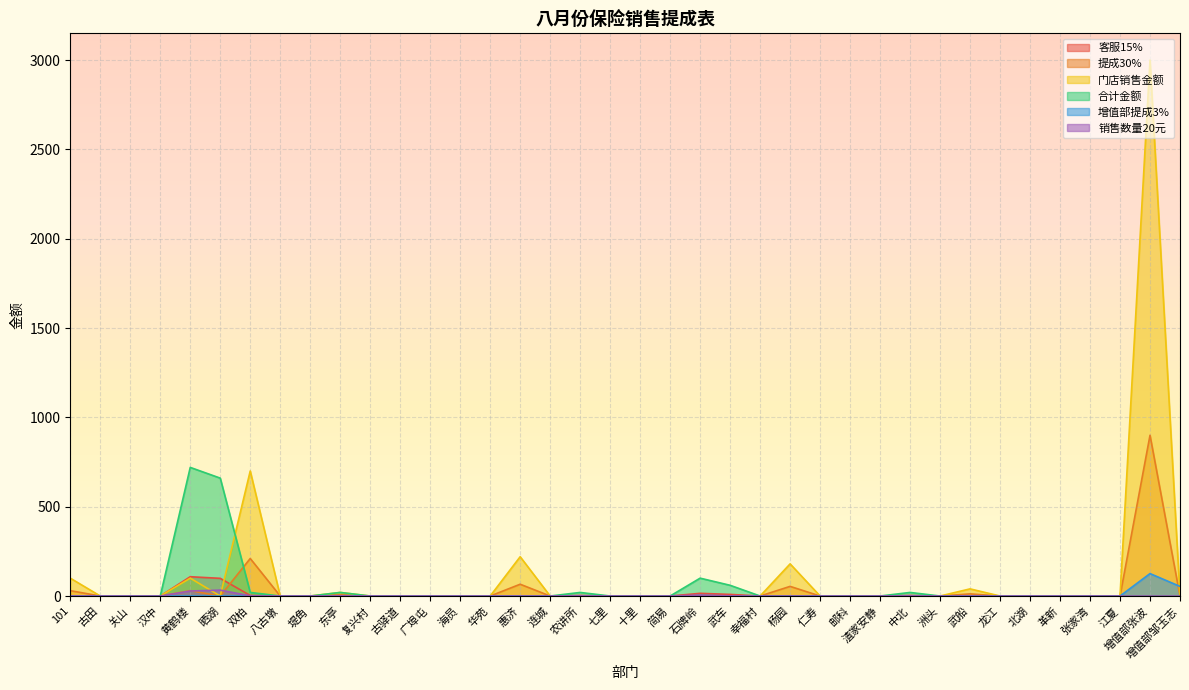

Is it true that 客服15% equals 32.8 at 古驿道?

False